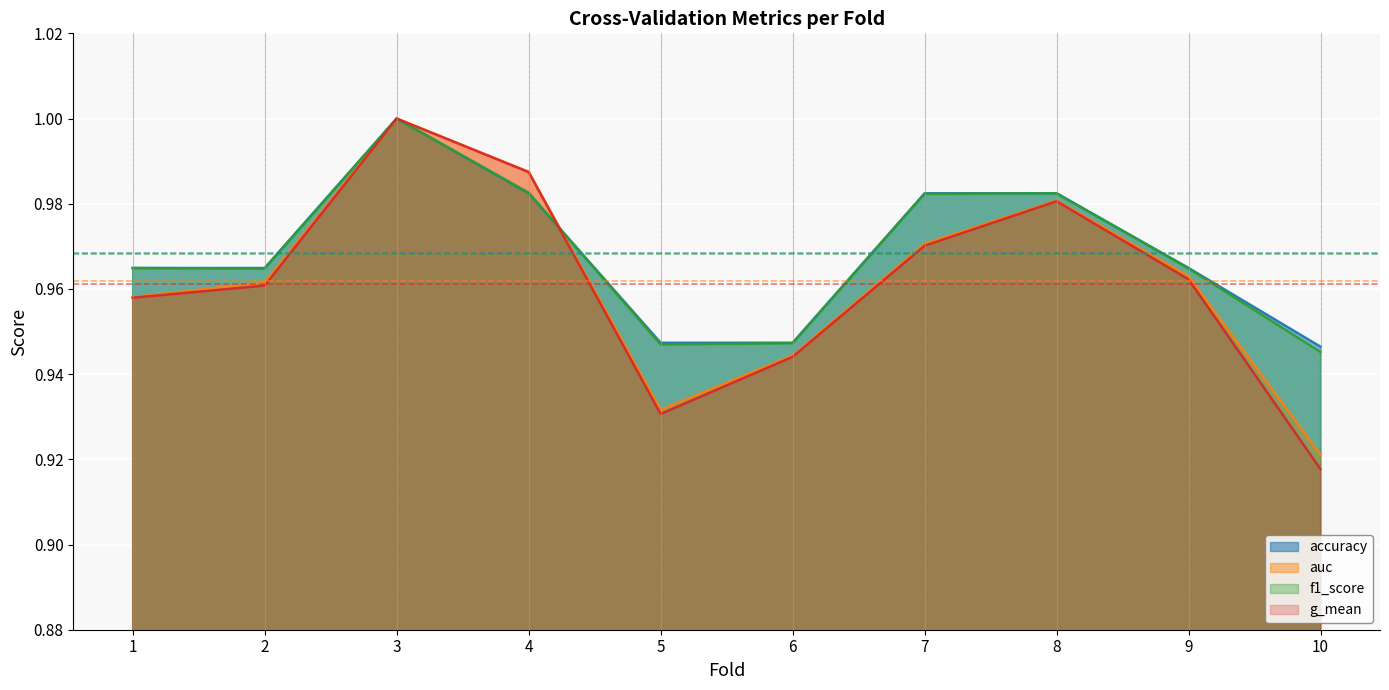

Where do f1_score and accuracy first cross each other?

4 and 5